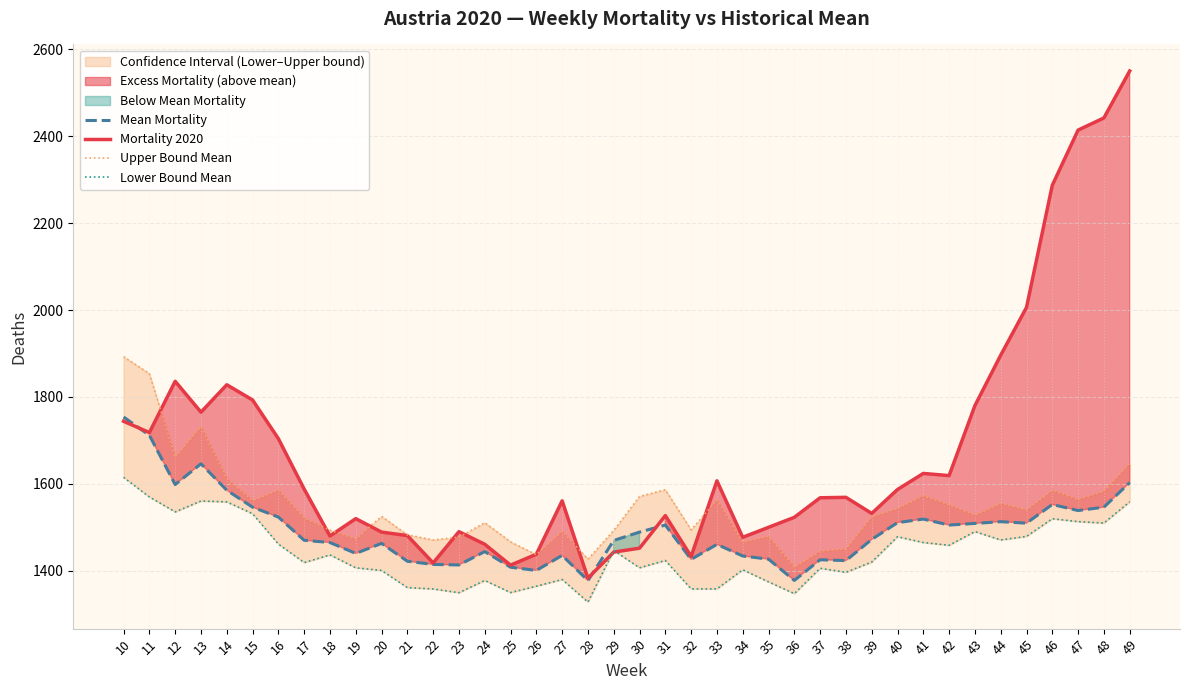

What is the minimum value for Mean Mortality?

1377.4